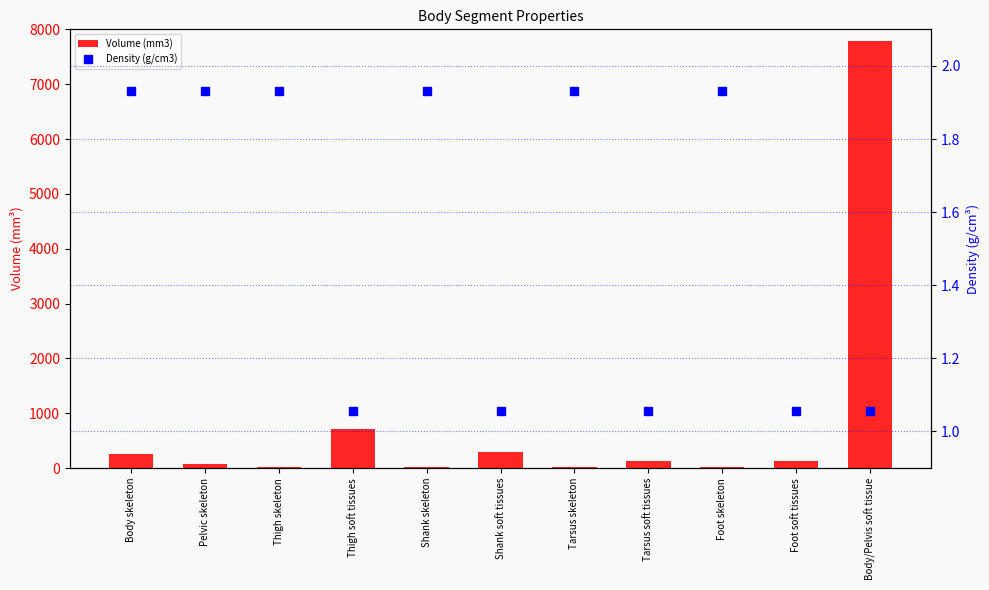

What is the label of the 10th bar from the right?

Pelvic skeleton